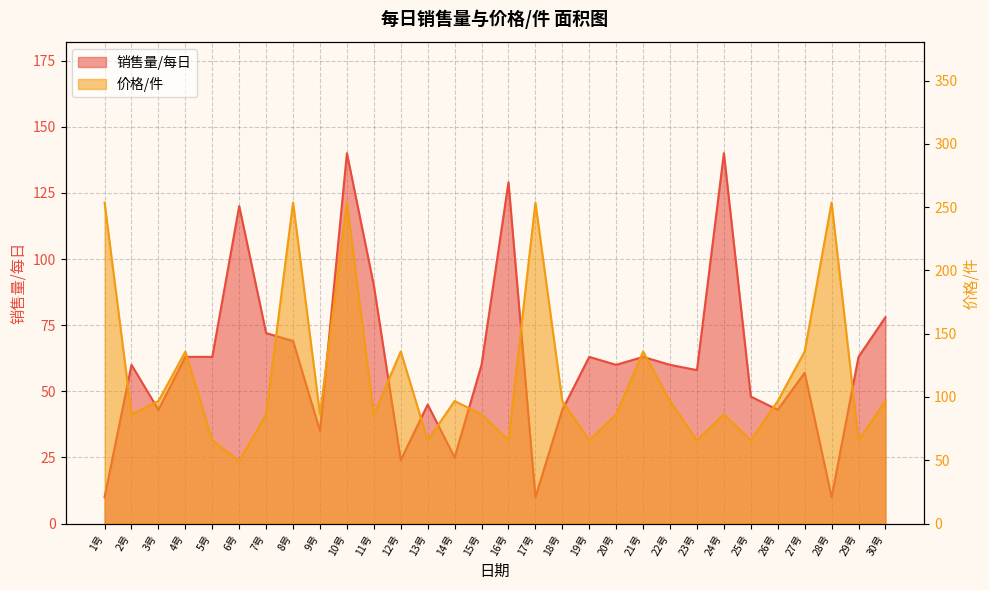

What is the lowest value of the 销售量/每日 series?

10.0